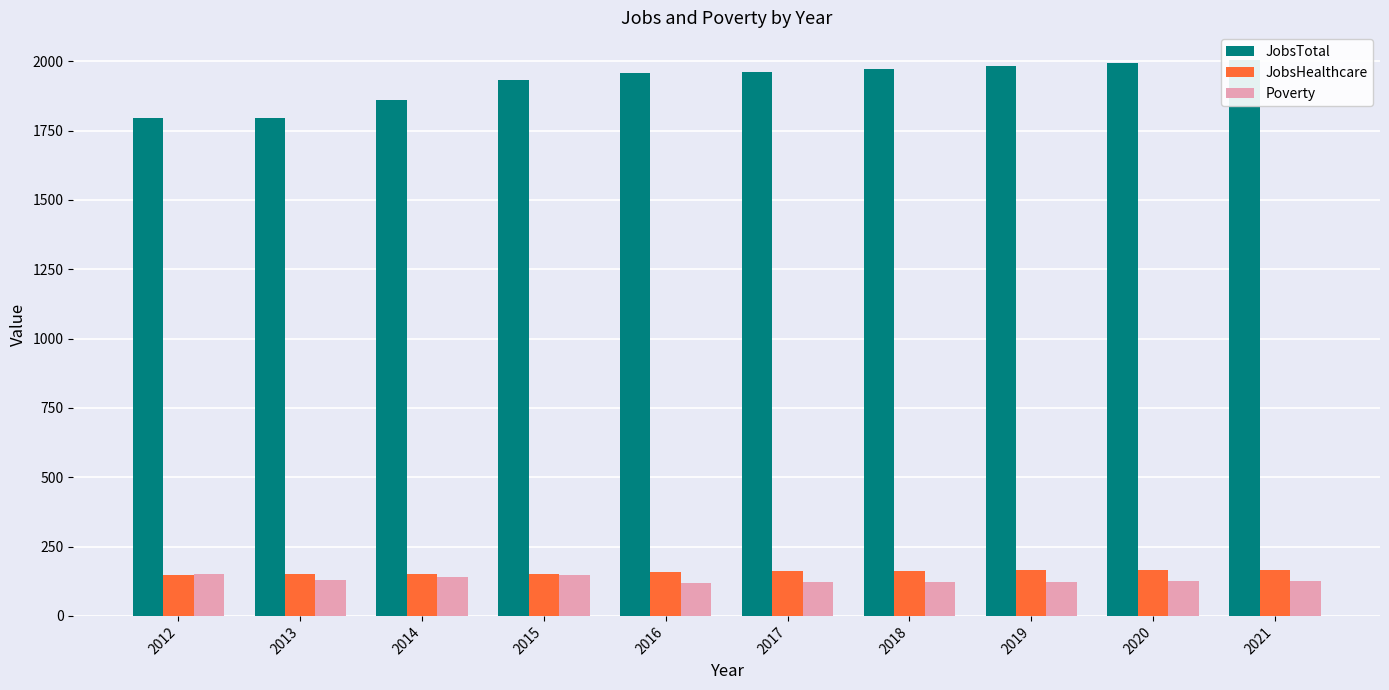

Reading left to right, extract all data points from this chart.

JobsTotal: 2012=1797	2013=1795	2014=1861	2015=1934	2016=1957	2017=1962	2018=1972	2019=1983	2020=1993	2021=2004
JobsHealthcare: 2012=149	2013=150	2014=151	2015=152	2016=160	2017=161	2018=162	2019=164	2020=165	2021=167
Poverty: 2012=150	2013=131	2014=139	2015=148	2016=120	2017=121	2018=122	2019=124	2020=125	2021=127